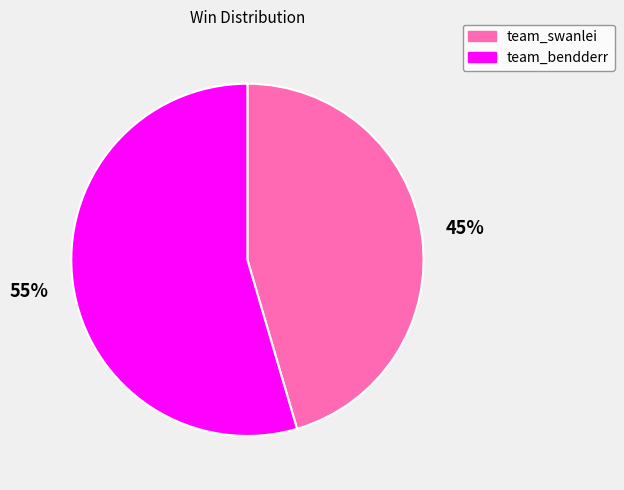

What is the majority slice?

team_bendderr